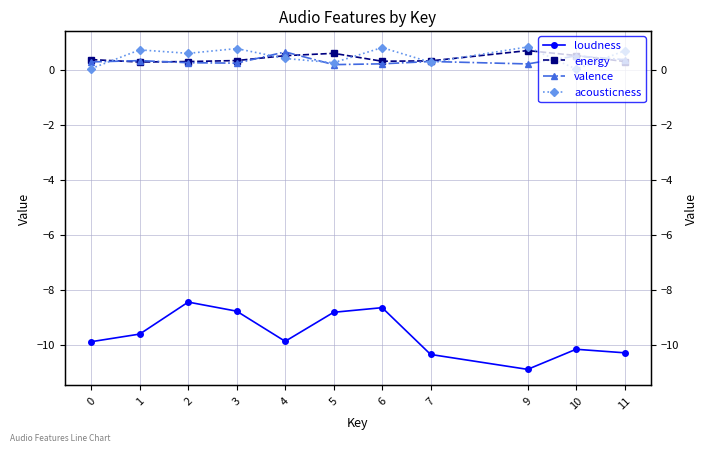

Reading left to right, extract all data points from this chart.

loudness: 0=-9.9	1=-9.6	2=-8.4	3=-8.8	4=-9.9	5=-8.8	6=-8.6	7=-10.3	9=-10.9	10=-10.2	11=-10.3
energy: 0=0.4	1=0.3	2=0.3	3=0.3	4=0.5	5=0.6	6=0.3	7=0.3	9=0.7	10=0.5	11=0.3
valence: 0=0.3	1=0.3	2=0.3	3=0.2	4=0.7	5=0.2	6=0.2	7=0.3	9=0.2	10=0.5	11=0.4
acousticness: 0=0.0	1=0.7	2=0.6	3=0.8	4=0.4	5=0.3	6=0.8	7=0.3	9=0.8	10=0.0	11=0.7